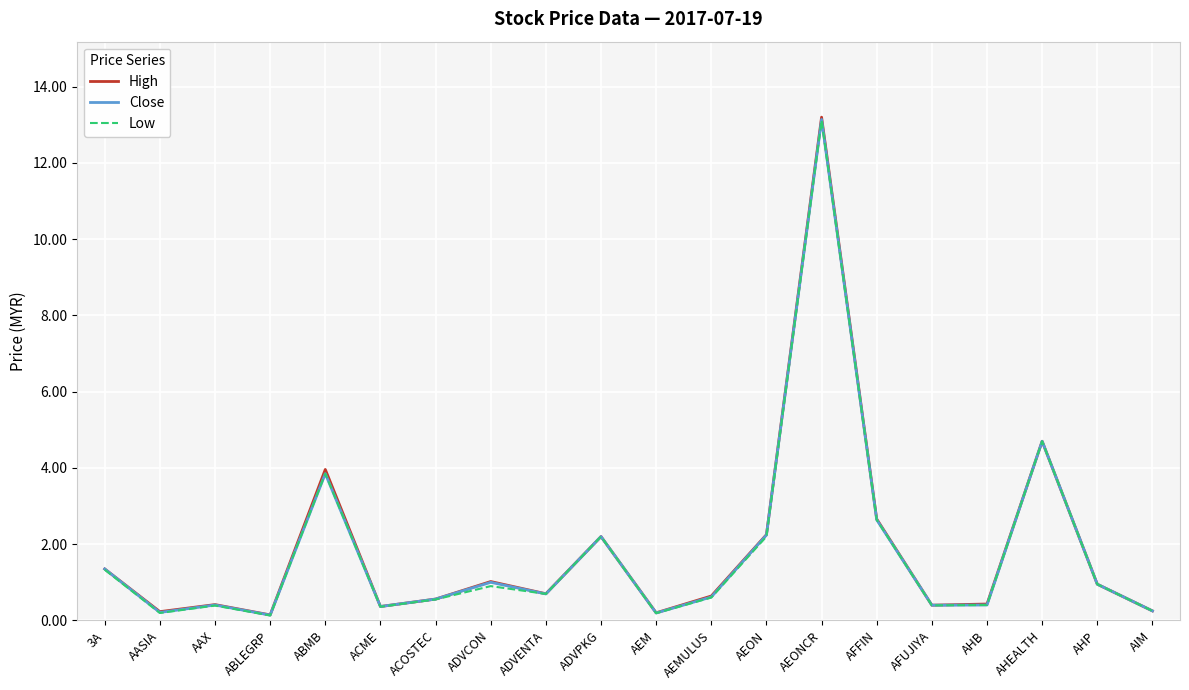

True or false: Close and High cross at least once.

False